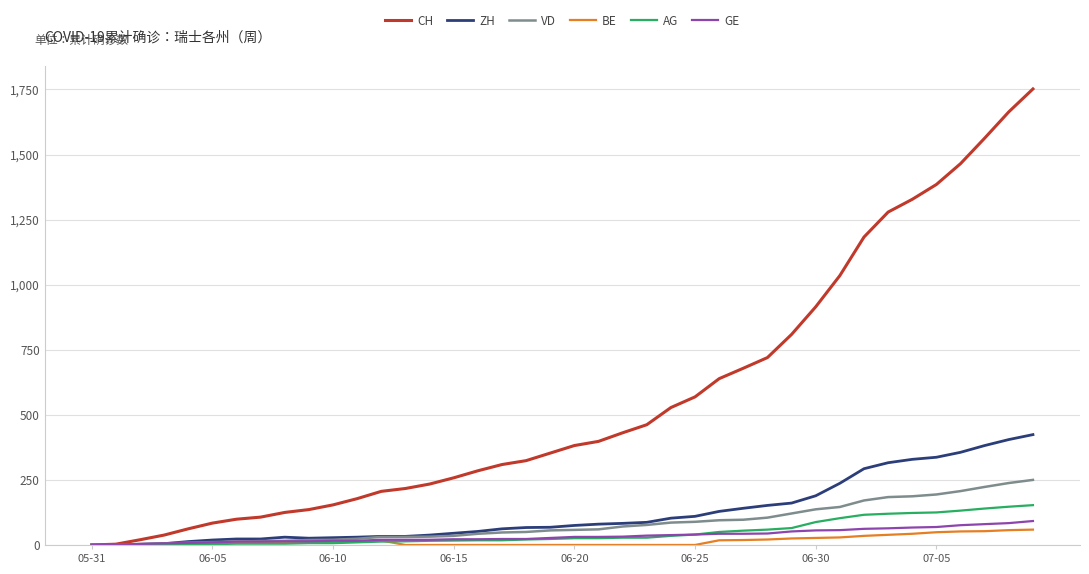

What is the maximum value shown in the chart?

1752